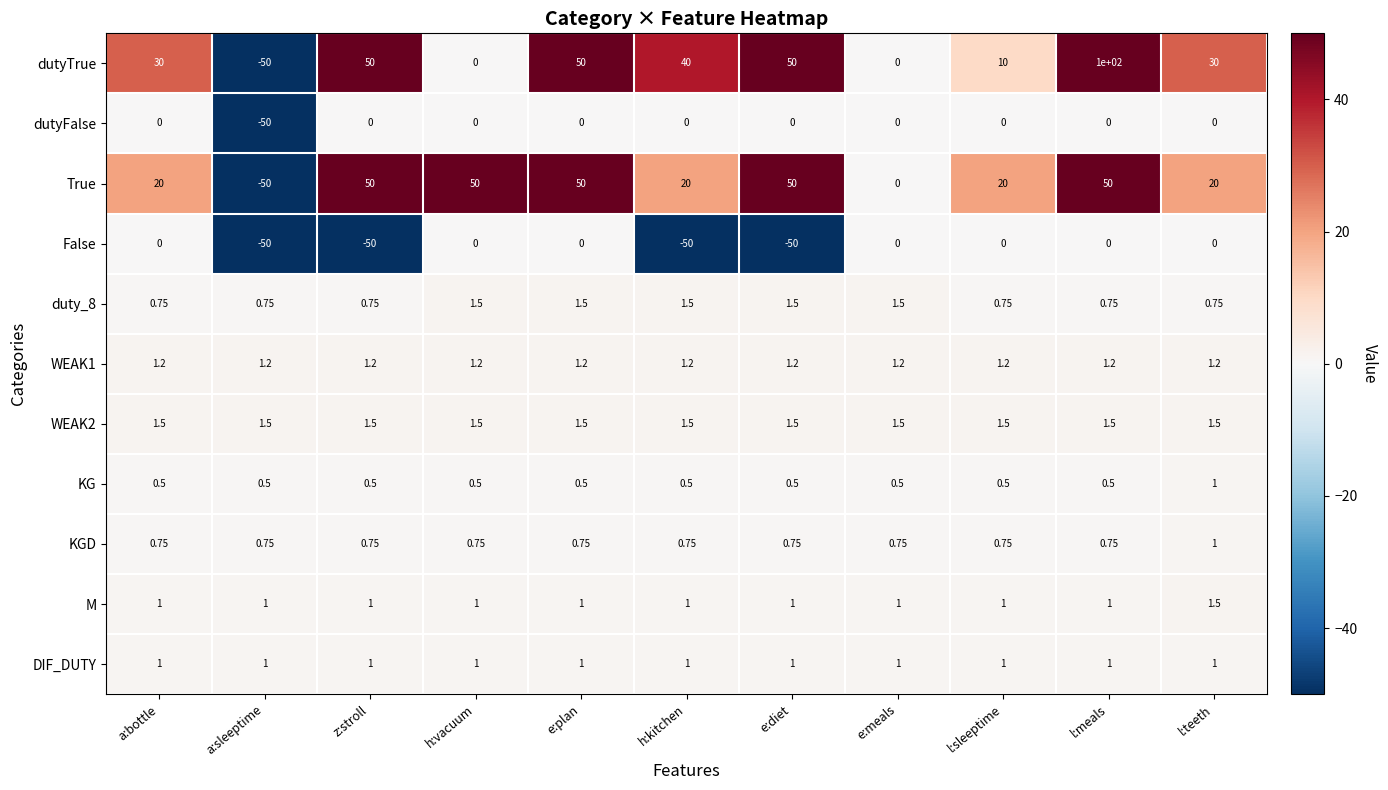

At which category is the sum across all series the highest?

l:meals